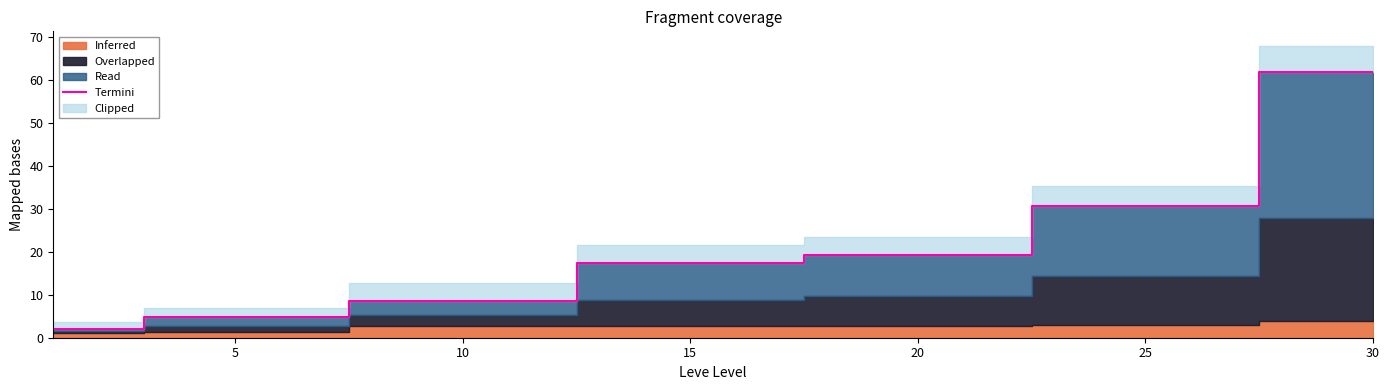

Where is Termini nearest to the value 32?

25